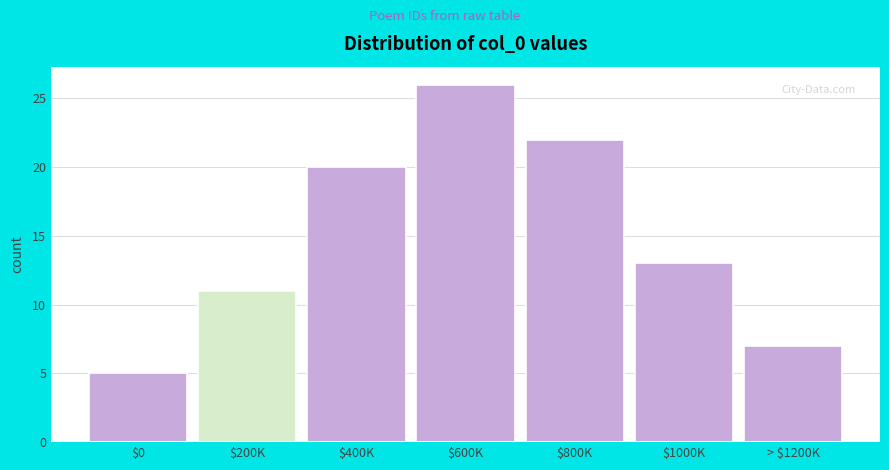

Reading left to right, what are all the values shown in this chart?

5	11	20	26	22	13	7